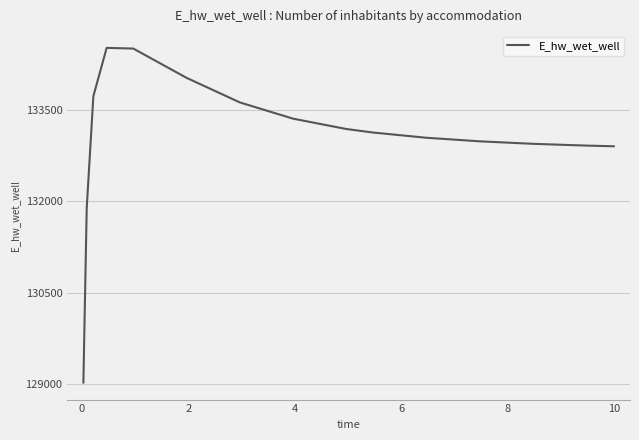

What is the smallest value displayed?

129026.5